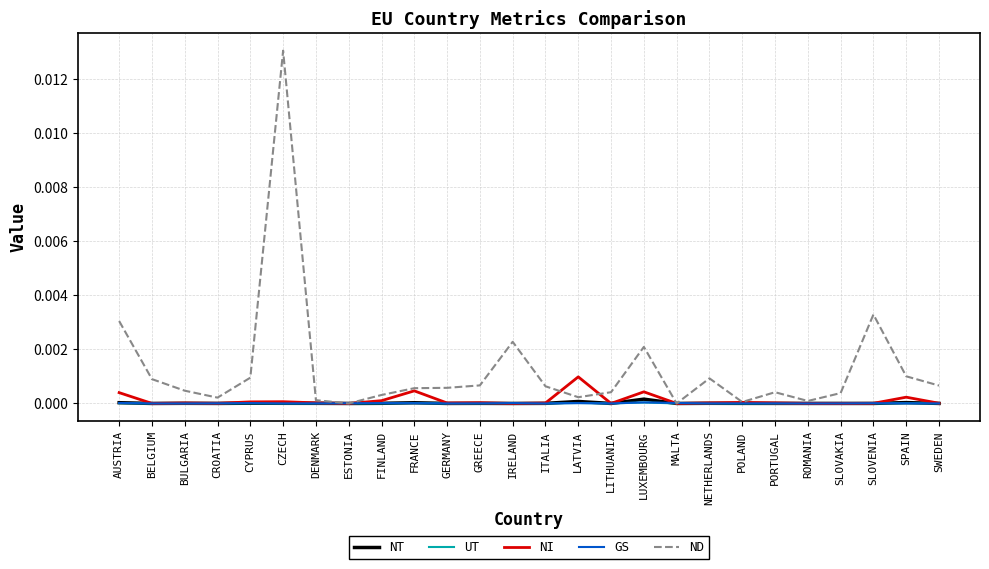

What position from the right is GERMANY?

16